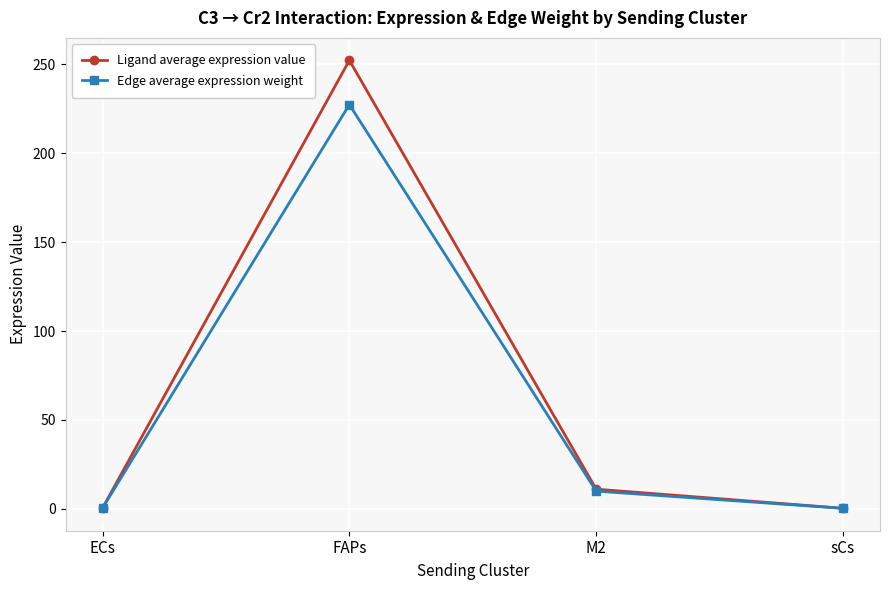

What is the lowest value of the Edge average expression weight series?

0.3